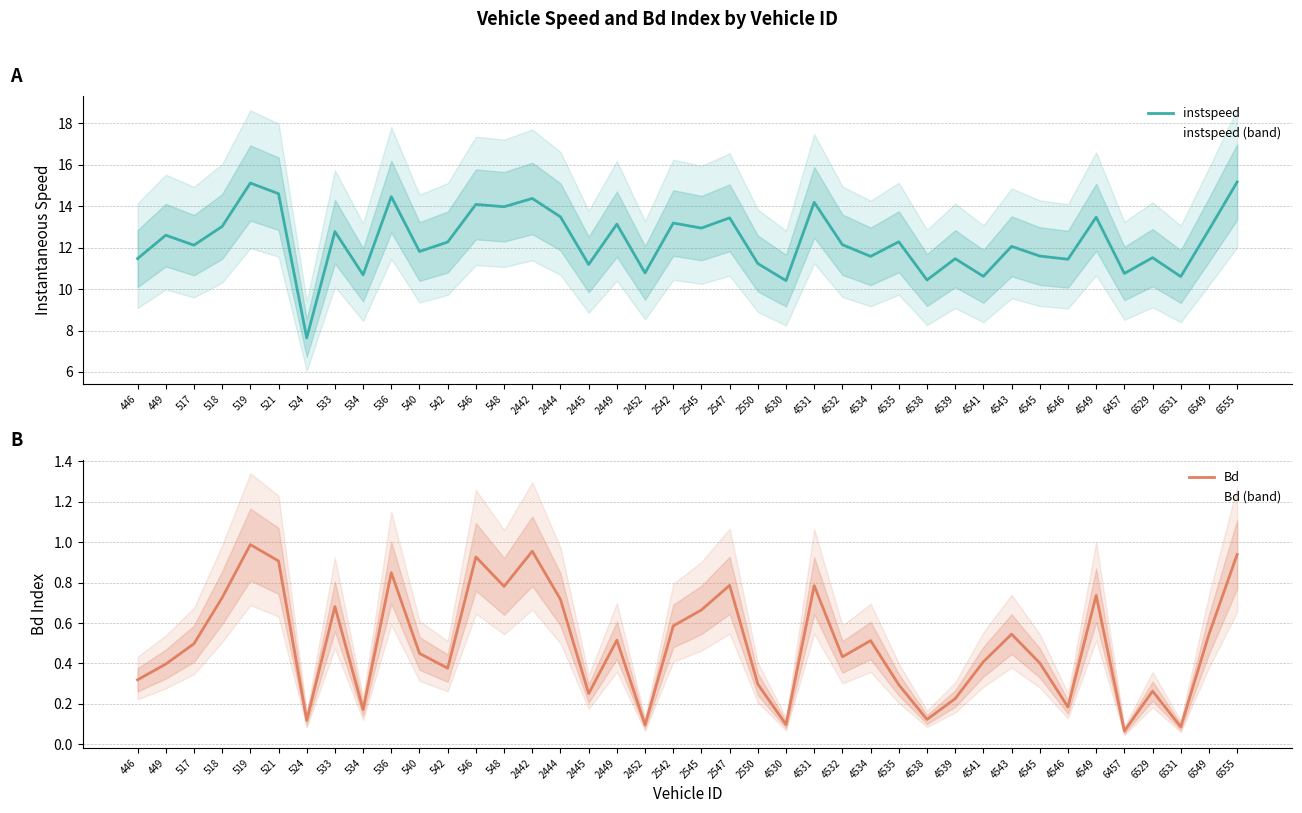

What is the minimum value for instspeed?

7.6